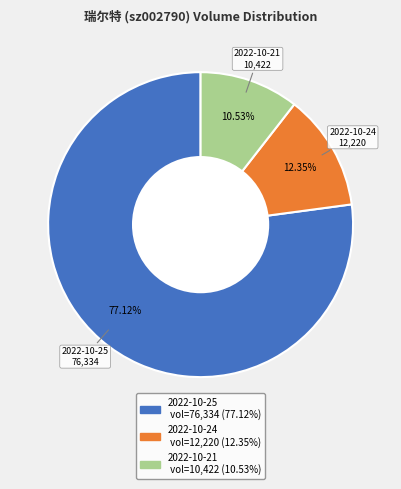

How many slices are in this pie chart?

3